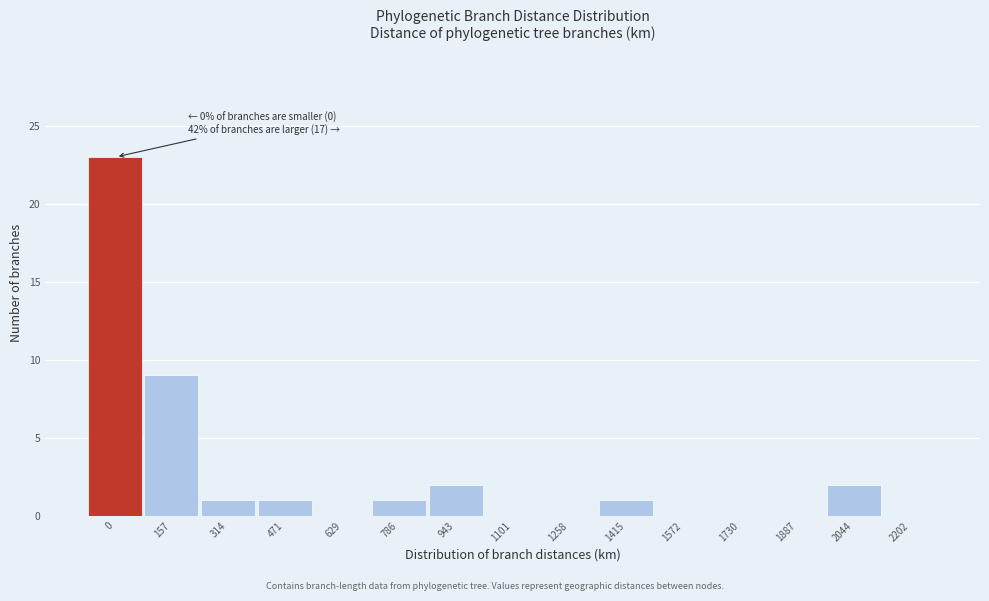

Reading left to right, extract all data points from this chart.

0=23	157=9	314=1	471=1	629=0	786=1	943=2	1101=0	1258=0	1415=1	1572=0	1730=0	1887=0	2044=2	2202=0